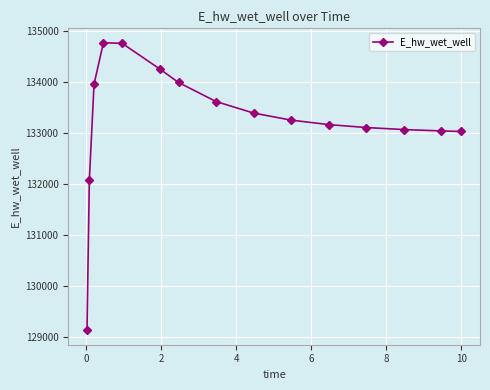

What is the value of the 14th point from the left?

133033.2